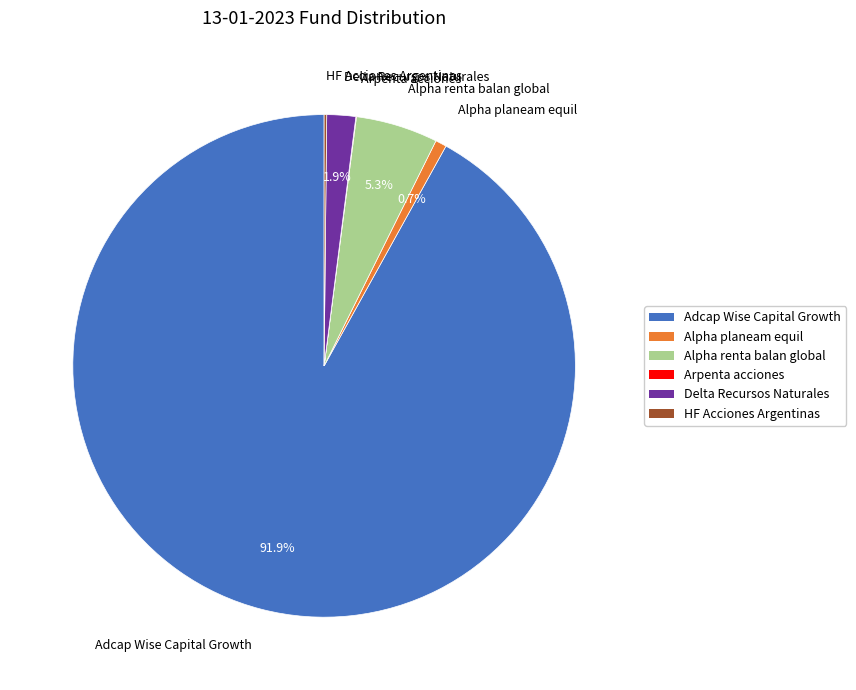

Combined, do Adcap Wise Capital Growth and Delta Recursos Naturales account for over 50%?

Yes